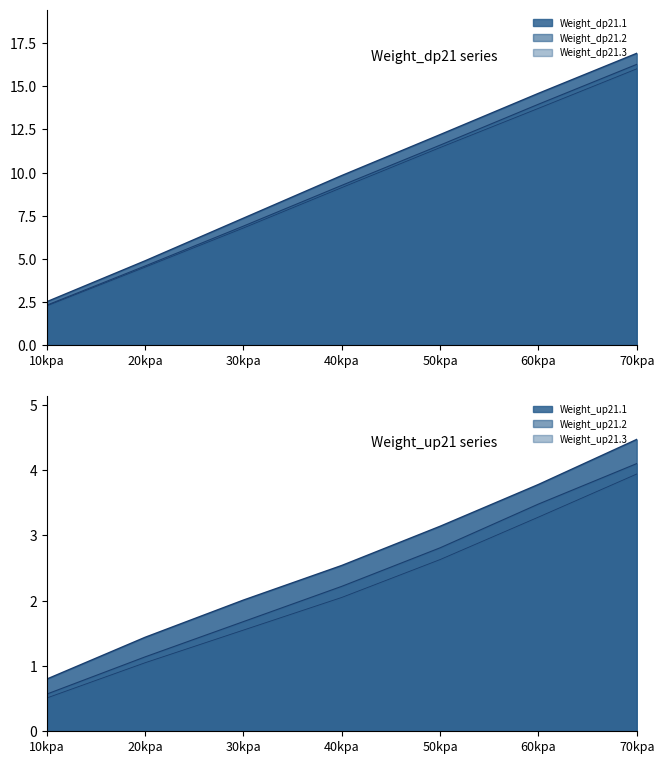

What is the difference between the maximum and minimum values in the Weight_up21.2 series?

3.5